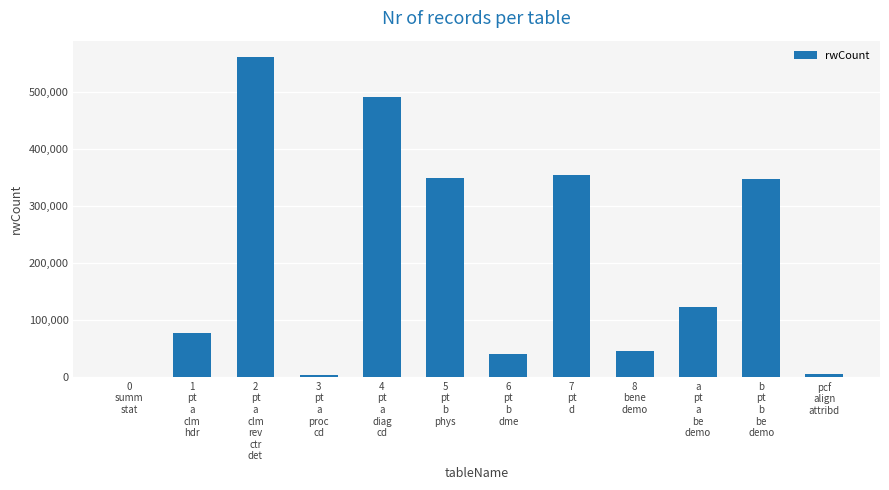

What is the maximum value shown in the chart?

562620